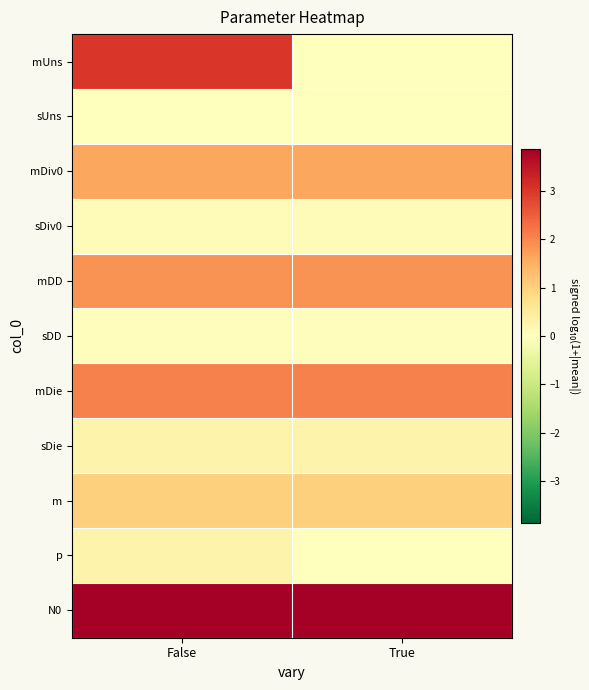

Reading left to right, extract all data points from this chart.

mUns: False=3.0	True=0.0
sUns: False=0.0	True=0.0
mDiv0: False=1.6	True=1.6
sDiv0: False=0.1	True=0.1
mDD: False=1.9	True=1.9
sDD: False=0.0	True=0.0
mDie: False=2.1	True=2.1
sDie: False=0.3	True=0.3
m: False=1.0	True=1.0
p: False=0.3	True=0.0
N0: False=3.9	True=3.9